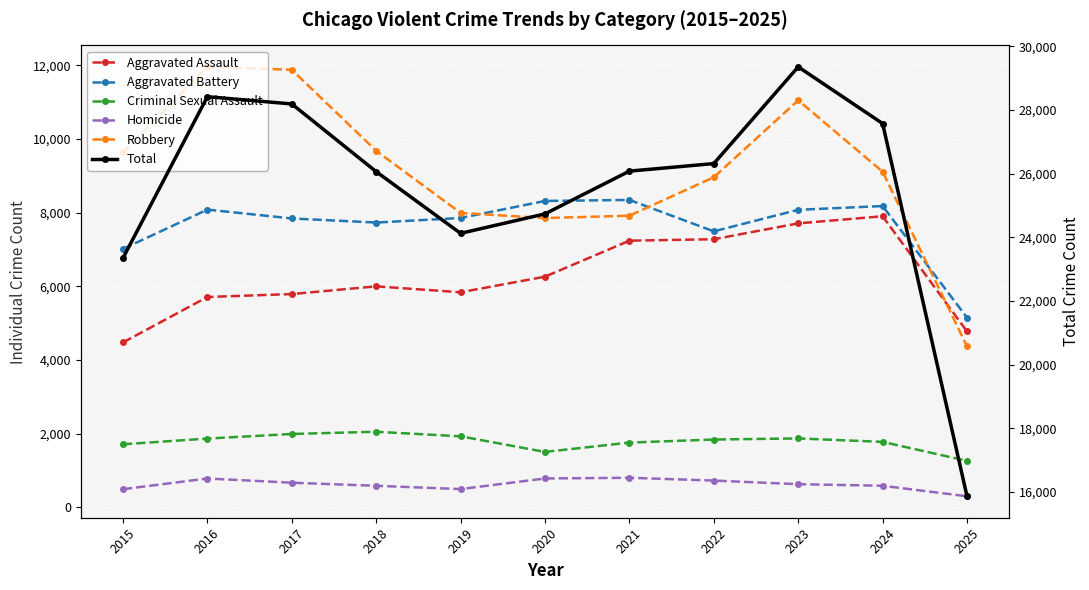

At which label does Total first exceed 26077?

2016